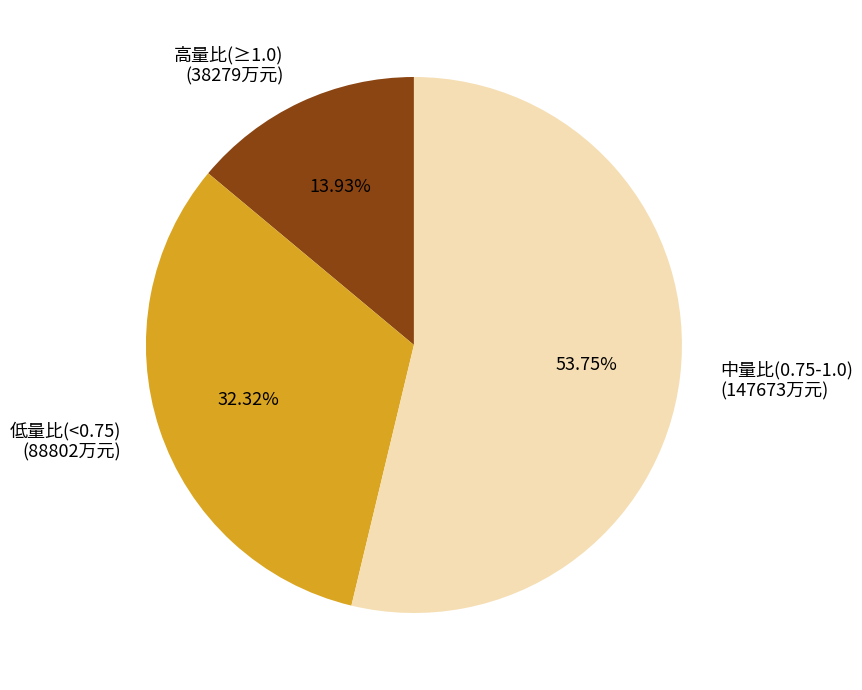

What is the largest slice in the pie chart?

中量比(0.75-1.0)